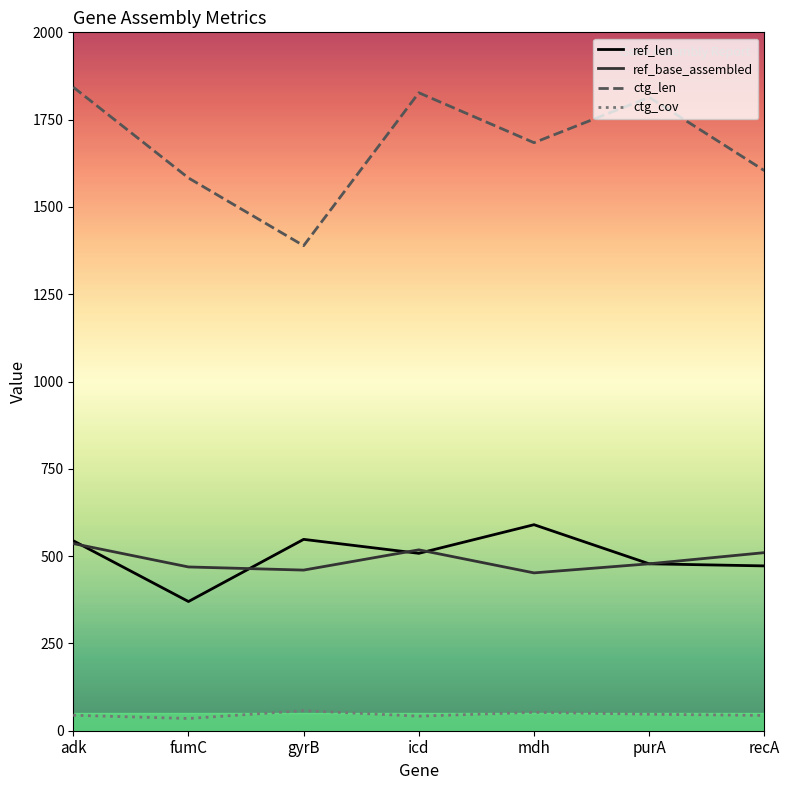

True or false: ctg_len and ctg_cov intersect in this chart.

False